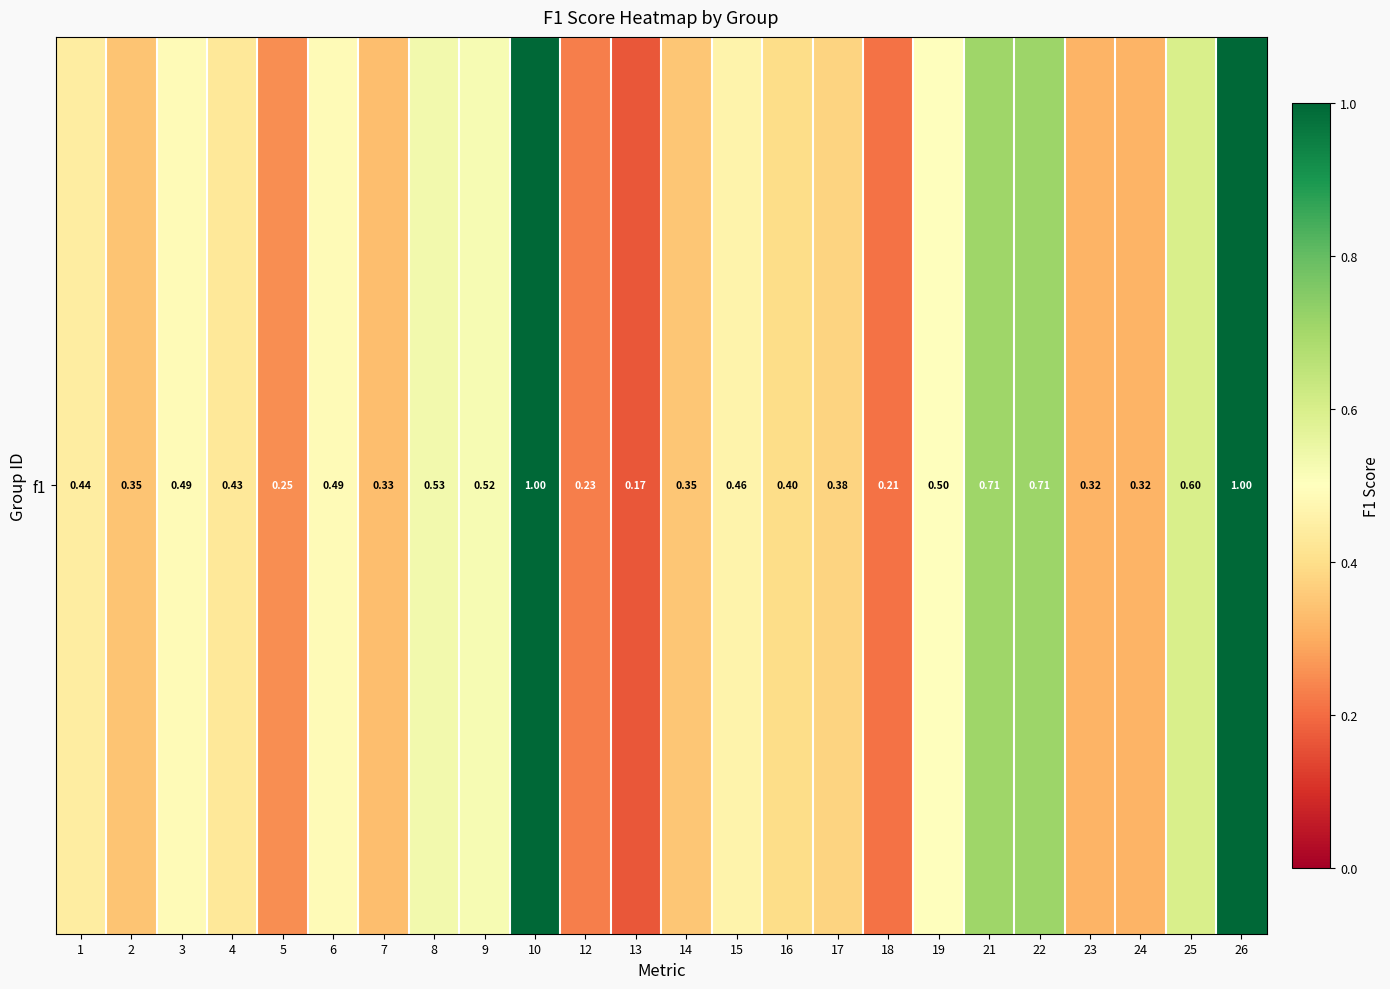

Which category has the lowest value across all series?

13